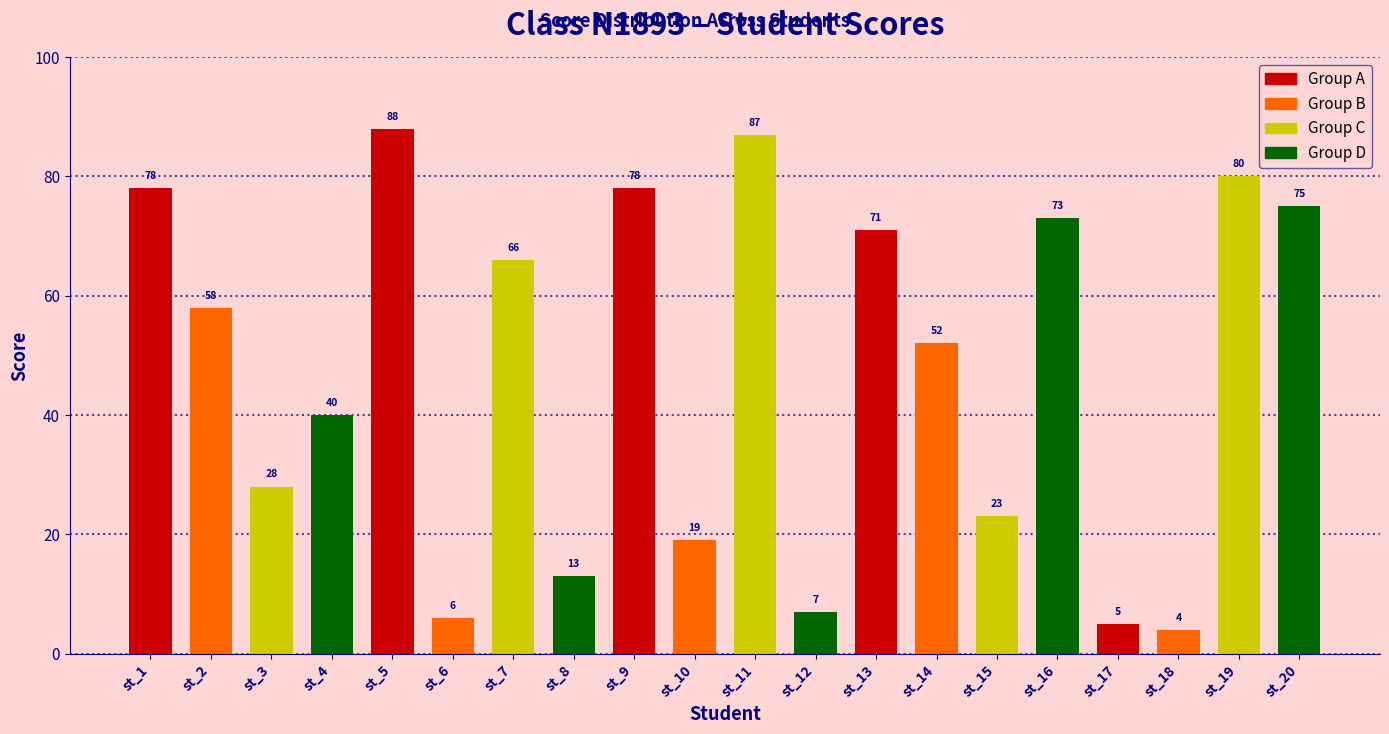

What is the change in value from st_4 to st_13?

+31